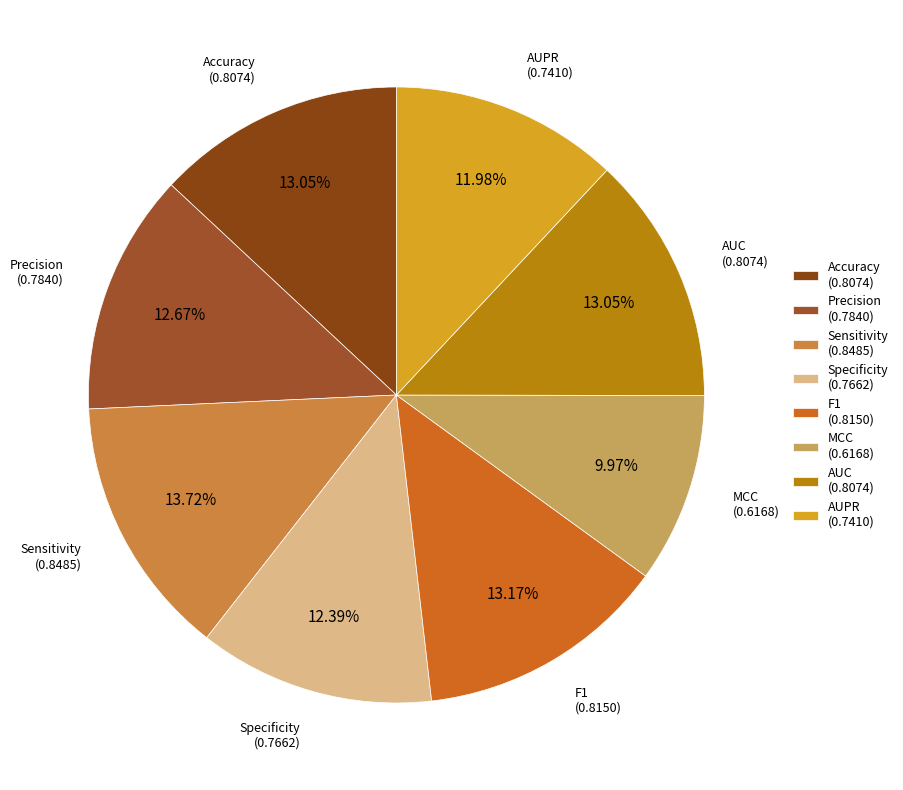

How much of the chart is everything except Specificity?

87.6%